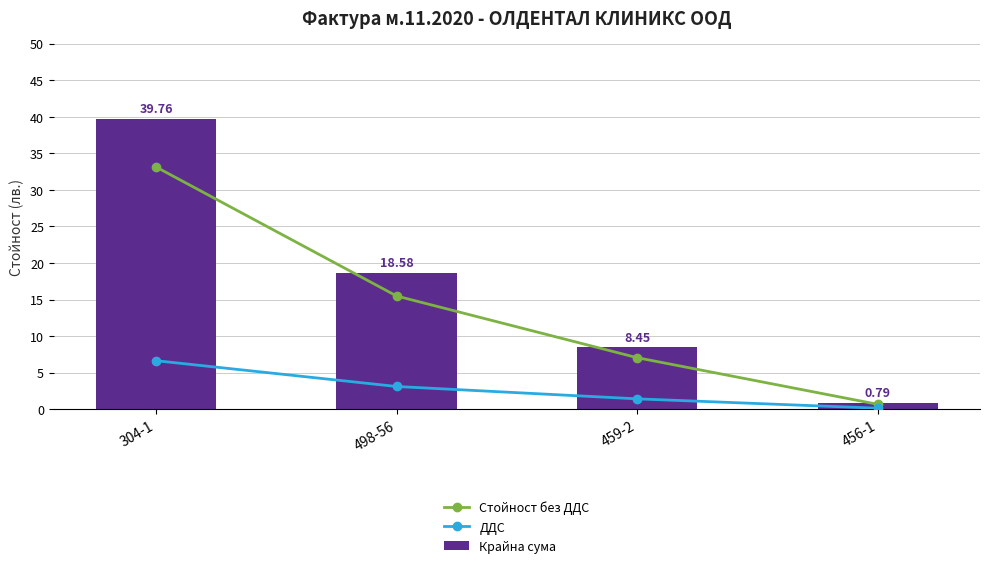

What are all the series names shown in the legend?

Стойност без ДДС, ДДС, Крайна сума